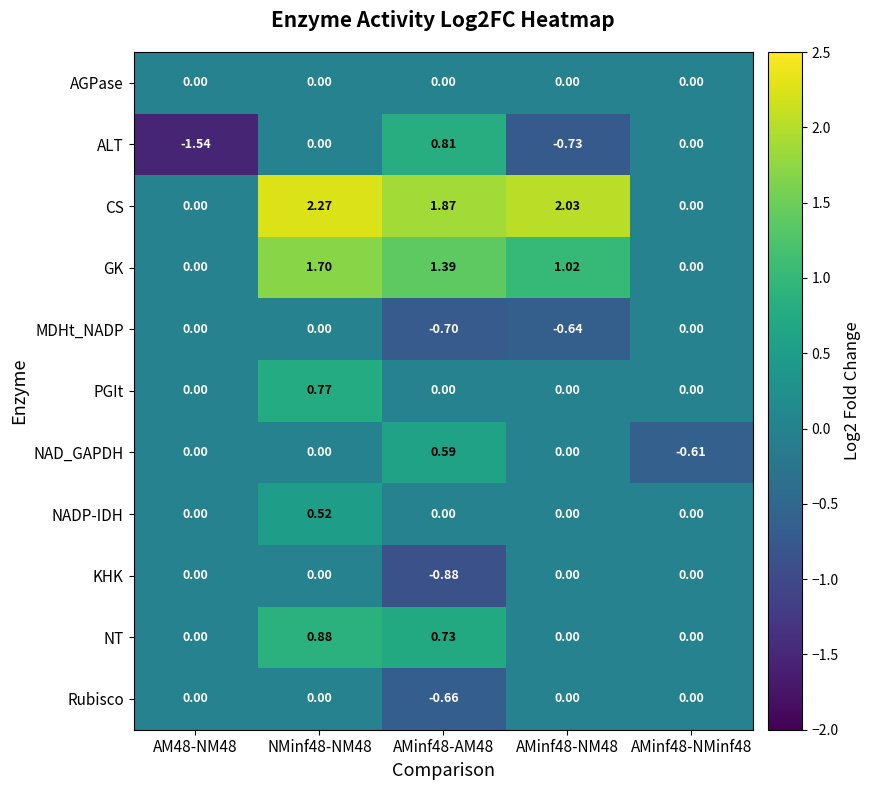

How many data points does each series have?

5